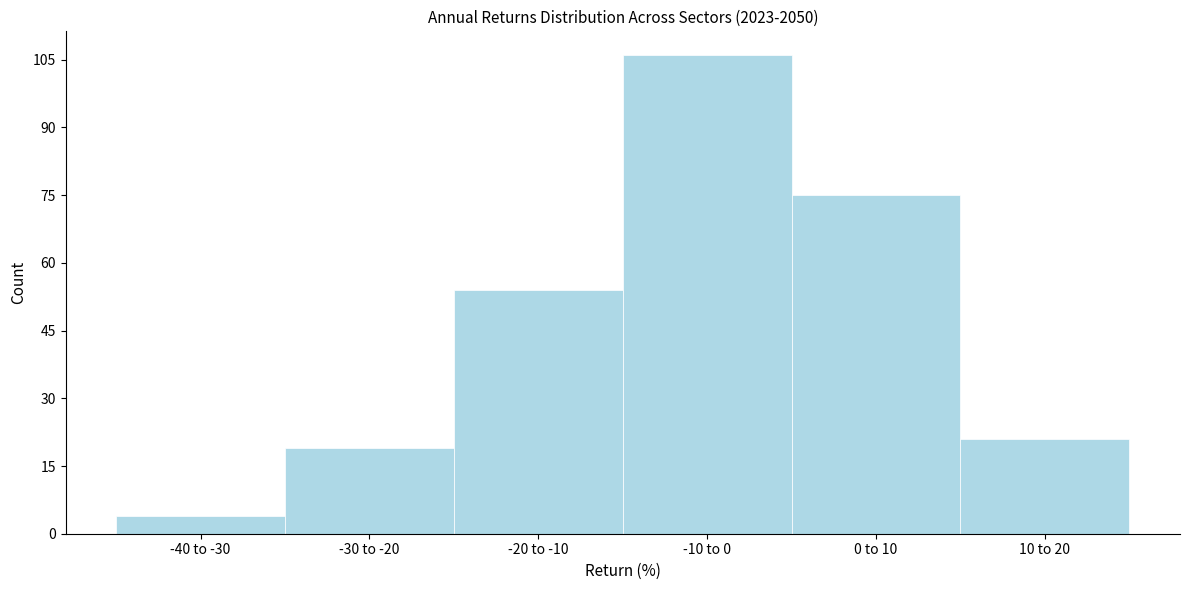

Reading left to right, transcribe all the data shown in this chart.

4	19	54	106	75	21